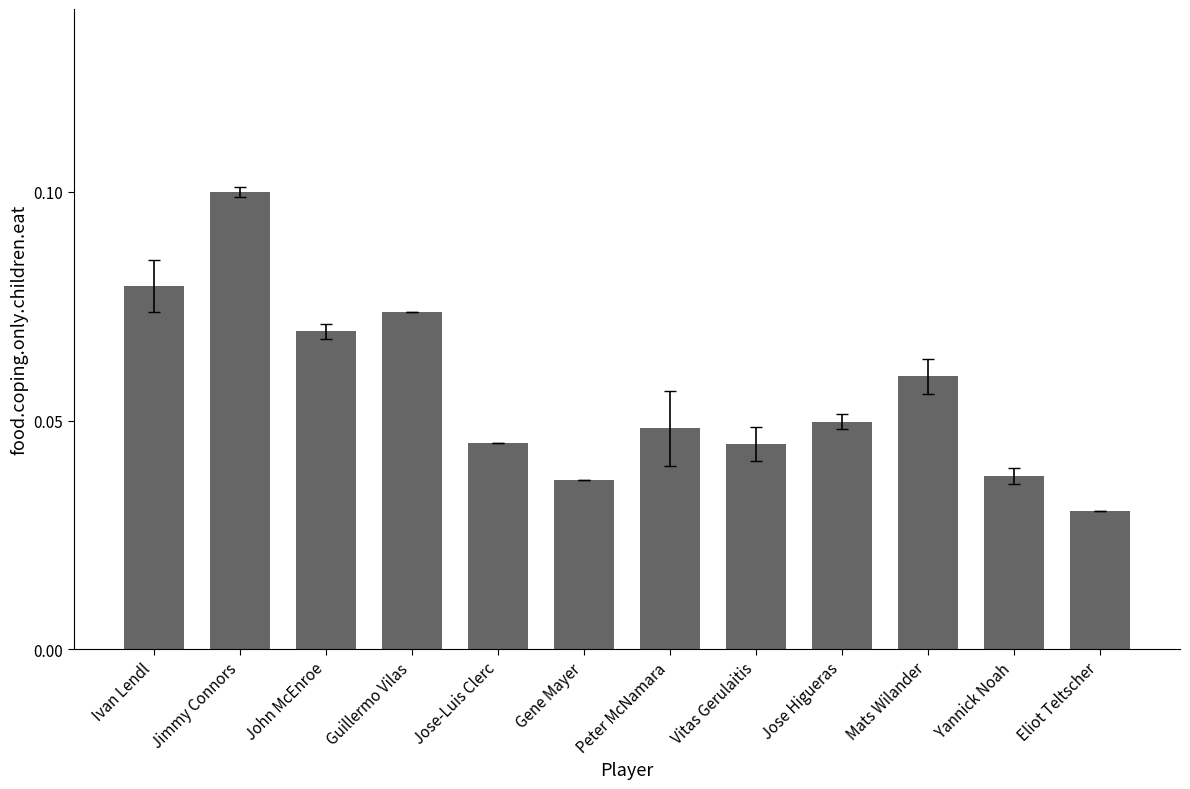

At which label is the value closest to 0?

Eliot Teltscher